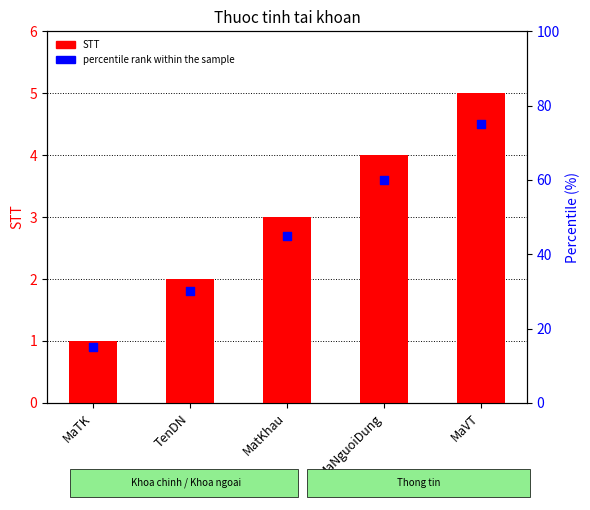

At how many categories does at least one series exceed 23?

4